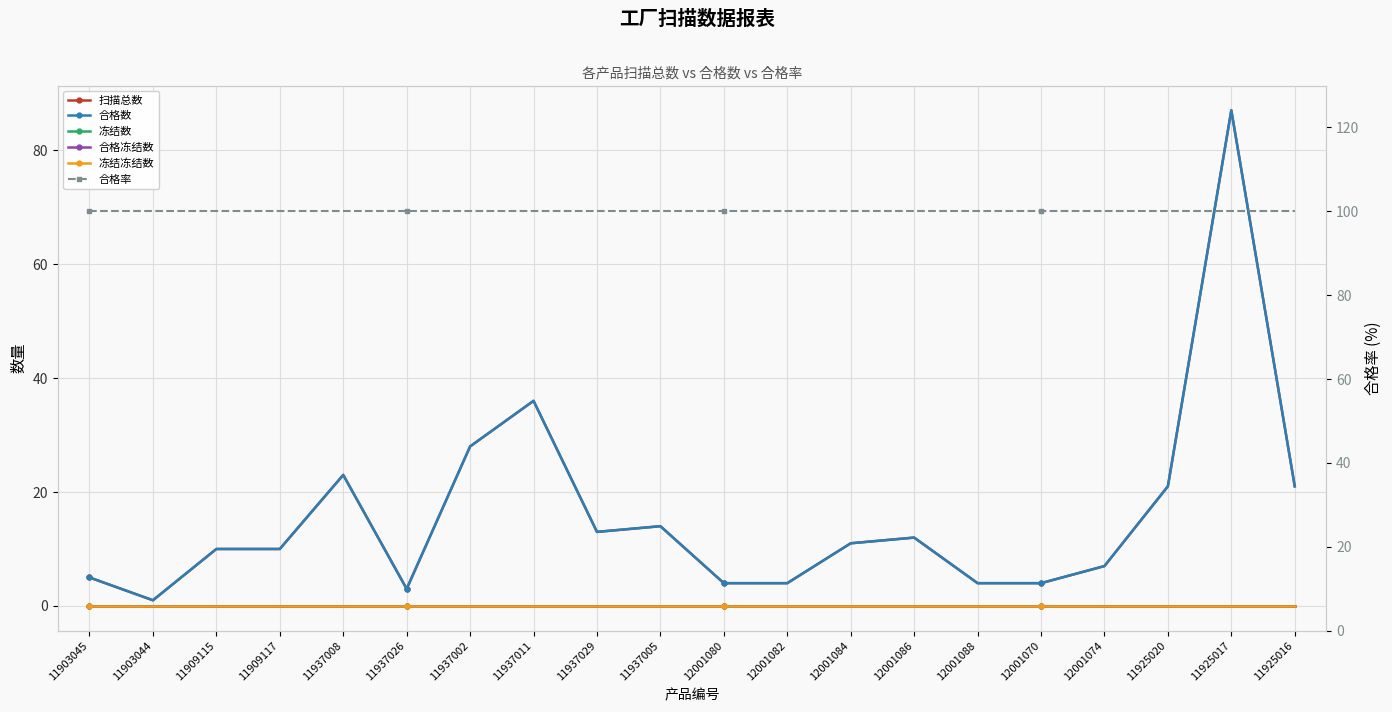

True or false: 合格数 and 冻结冻结数 cross at least once.

False